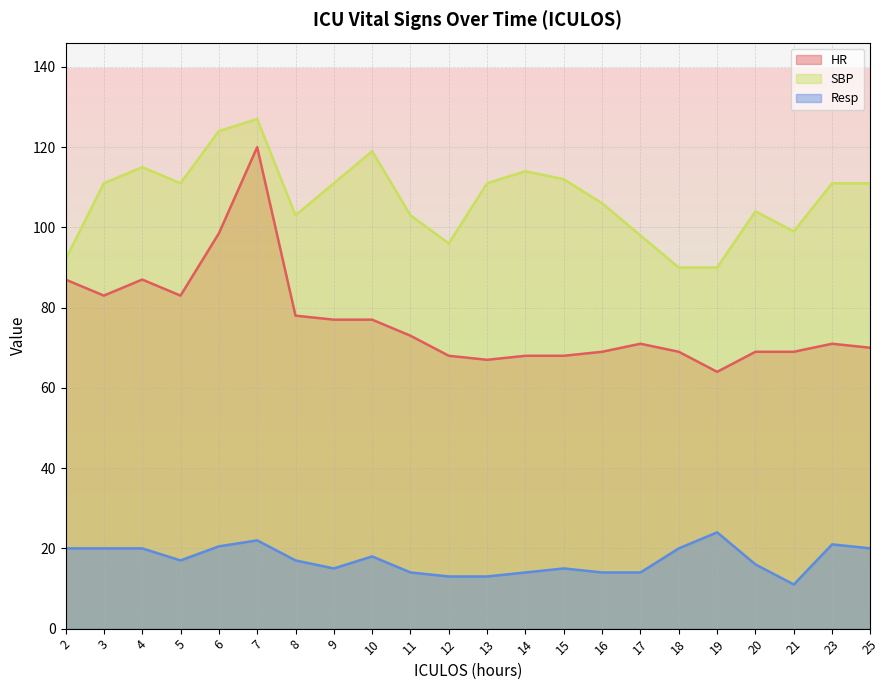

What is the total value across all series at 21?

179.0